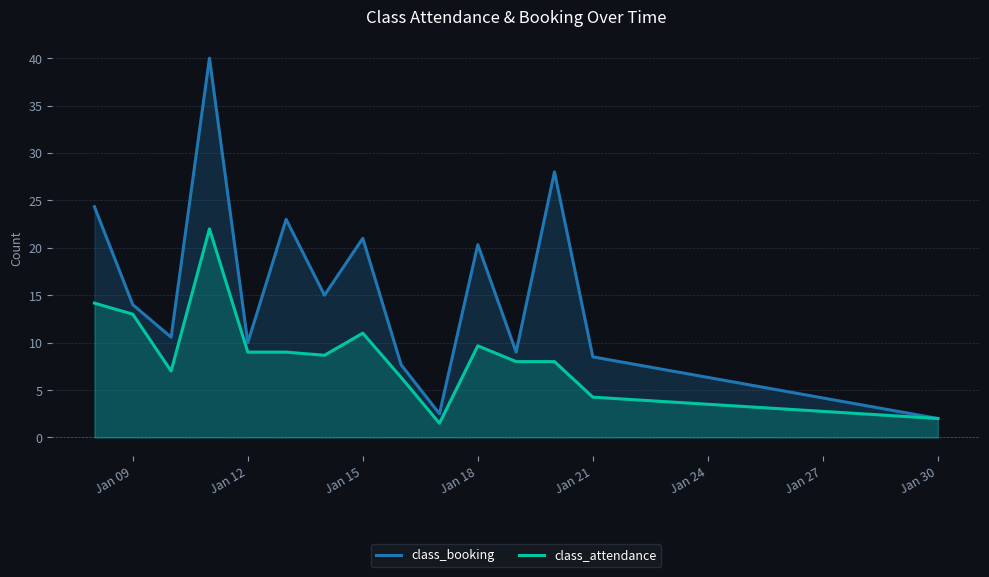

Count the number of data series in this chart.

2